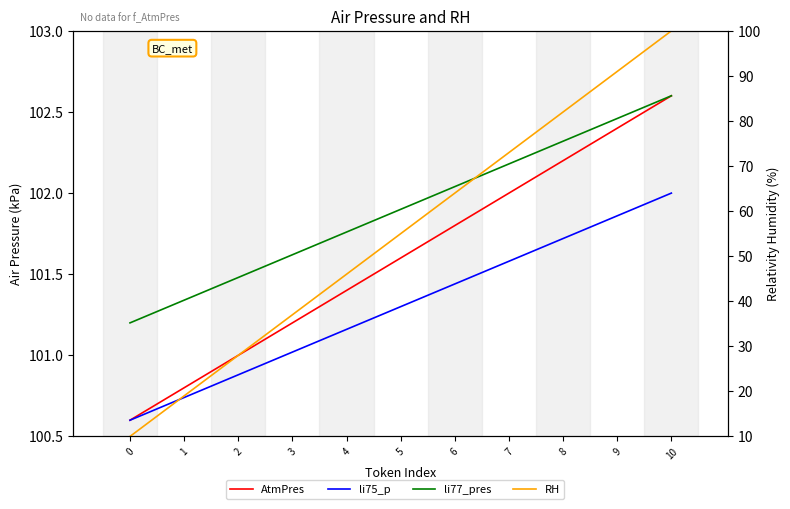

Between 5 and 3, which is larger?

5